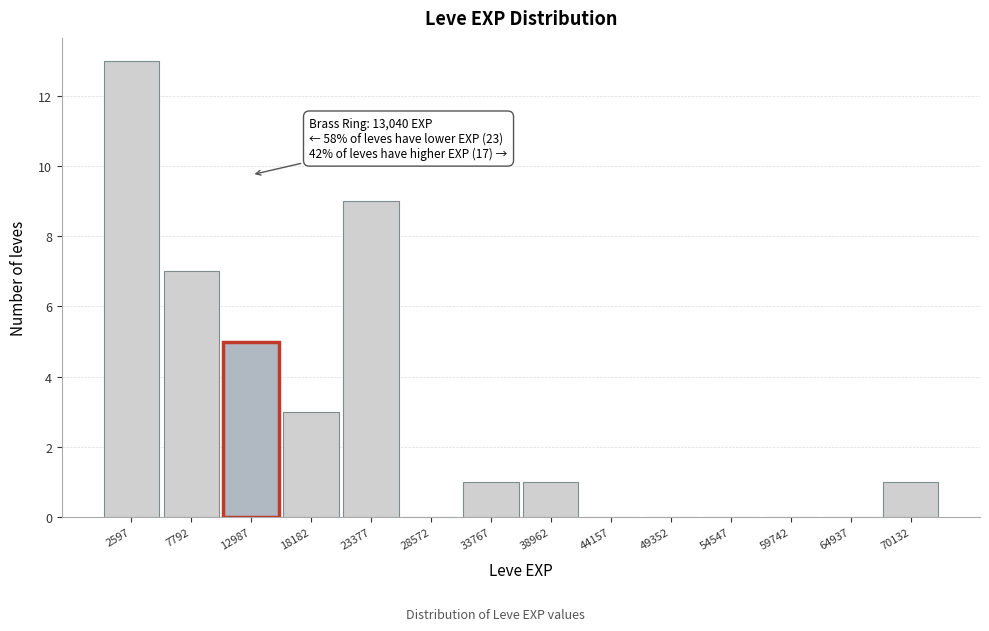

Which range on the x-axis has the tallest bar?

0 to 5000